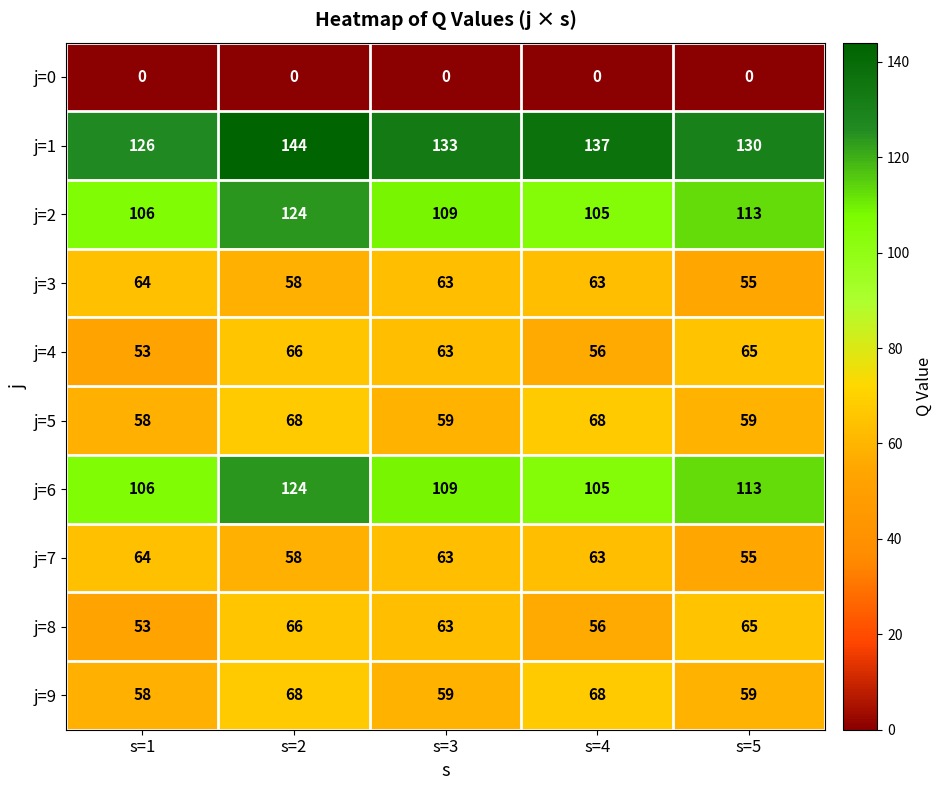

At which label is j=1 closest to 135?

s=3